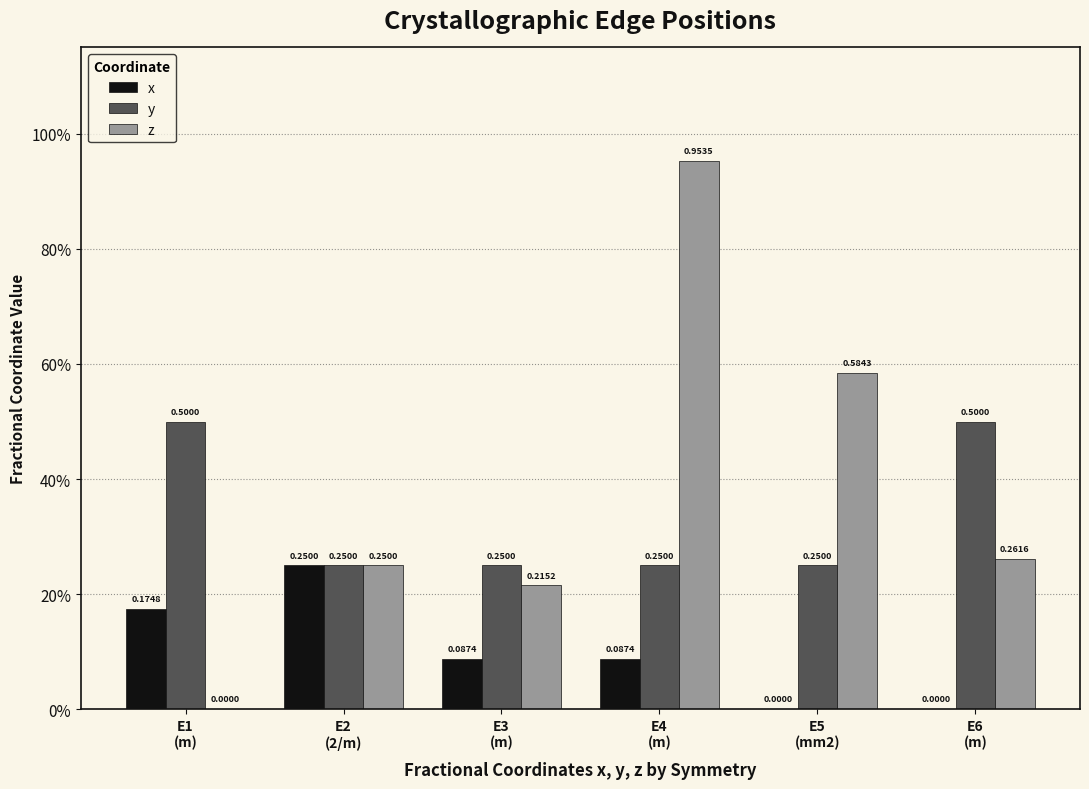

What is the difference between the maximum and minimum values in the y series?

0.2